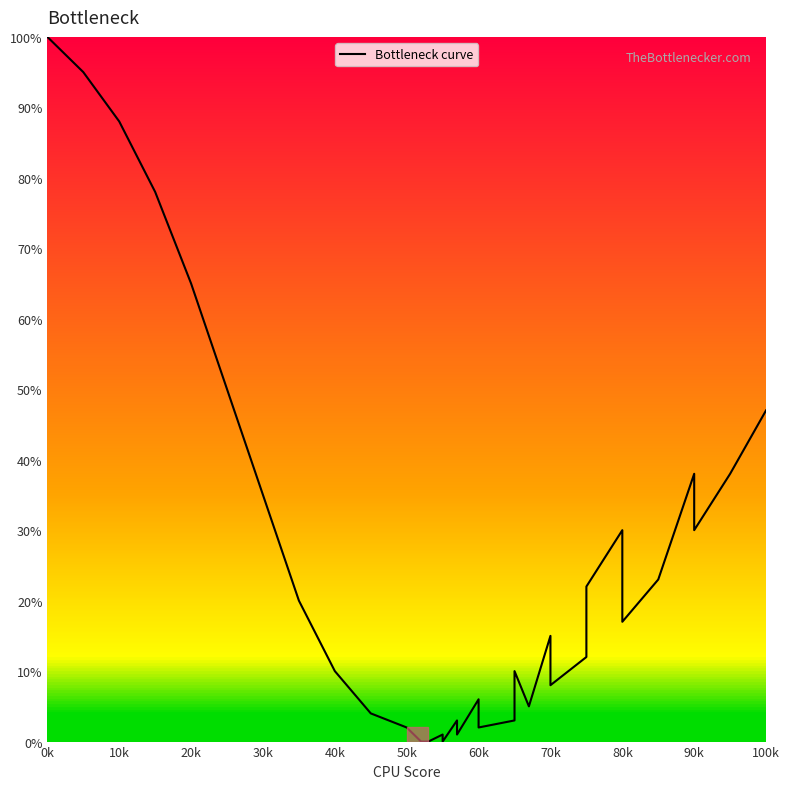

Reading left to right, extract all data points from this chart.

100	95	88	78	65	50	35	20	10	4	2	1	0	0	0	1	0	3	1	6	2	3	10	5	15	8	12	22	30	17	23	38	30	38	47	47